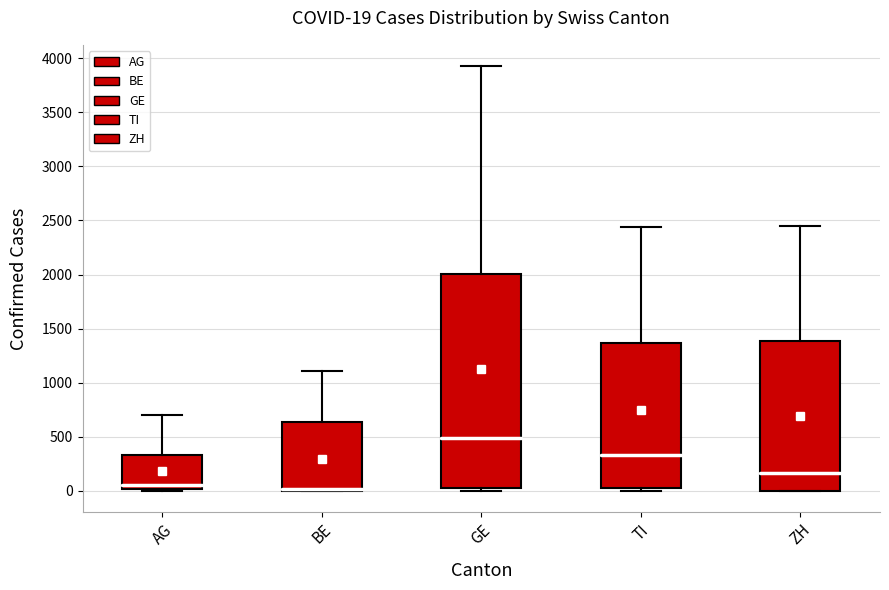

Which box is the tallest, from its lower edge to its upper edge?

GE